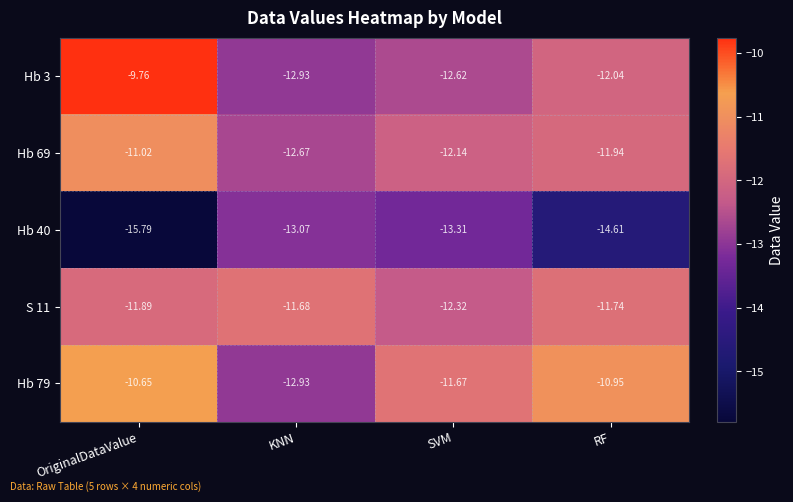

At which category is the sum across all series the highest?

OriginalDataValue